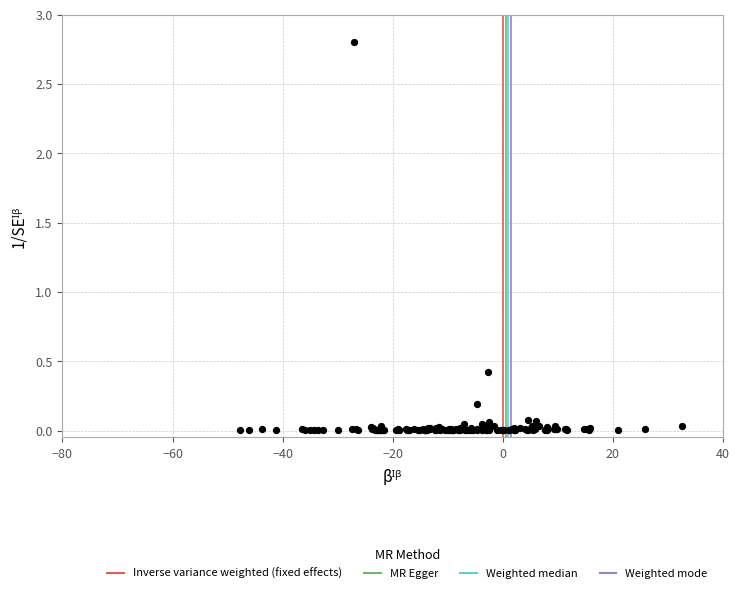

What Y value in the scatter plot is closest to 1?

0.4